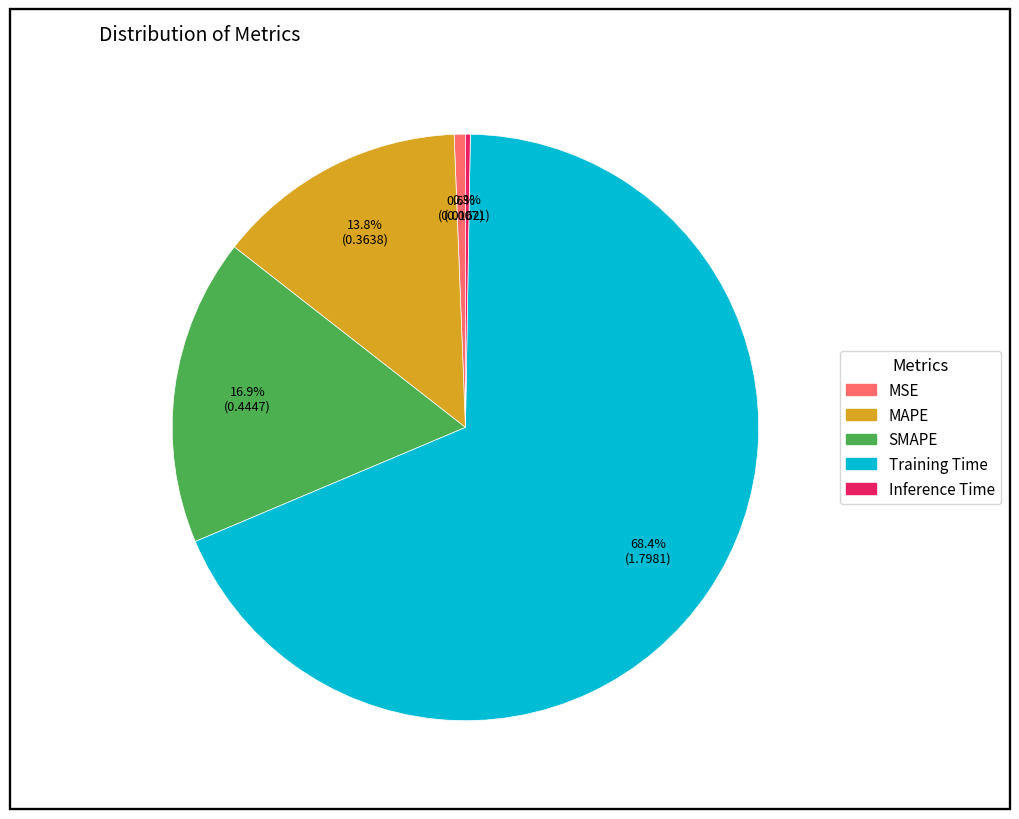

To the nearest percent, what percentage of the pie is Training Time?

68%